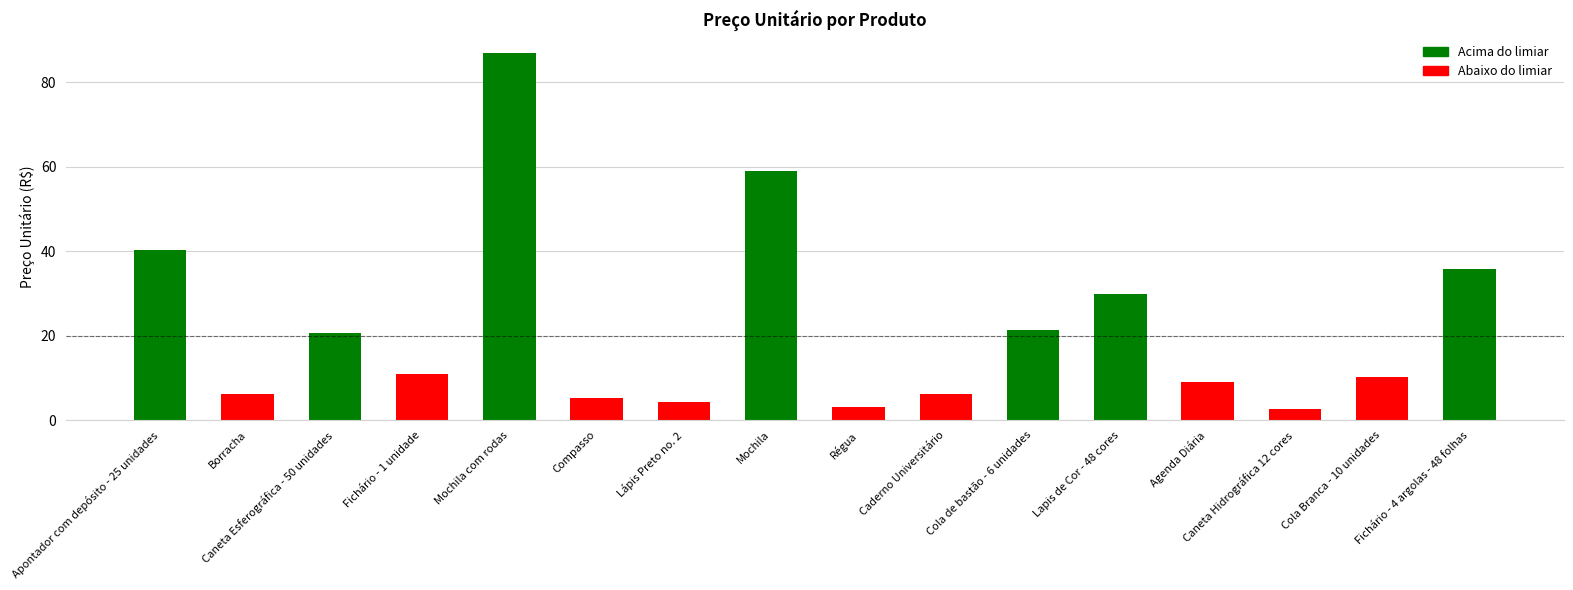

Which category has the highest value across all series?

Mochila com rodas